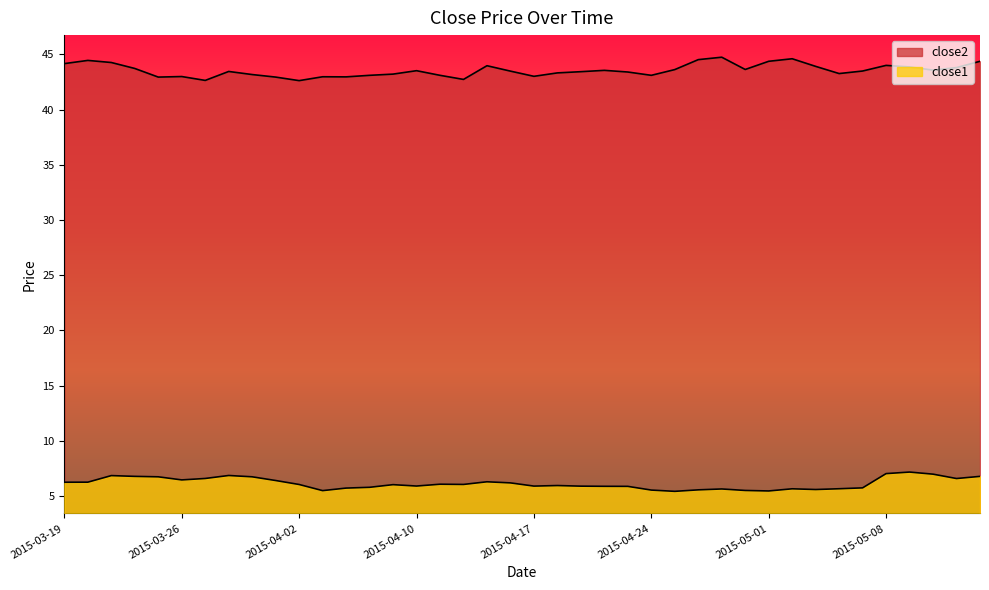

Reading right to left, list all the values displayed in this chart.

close2: 44.4	43.8	43.6	43.9	44.0	43.5	43.3	43.9	44.6	44.4	43.6	44.7	44.5	43.6	43.1	43.4	43.5	43.4	43.3	43.0	43.5	44.0	42.7	43.1	43.5	43.2	43.1	43.0	43.0	42.6	42.9	43.2	43.4	42.6	43.0	42.9	43.7	44.3	44.4	44.2
close1: 6.8	6.6	7.0	7.2	7.0	5.8	5.7	5.6	5.7	5.5	5.5	5.7	5.6	5.4	5.6	5.9	5.9	5.9	6.0	5.9	6.2	6.3	6.1	6.1	5.9	6.0	5.8	5.7	5.5	6.1	6.4	6.8	6.9	6.6	6.5	6.8	6.8	6.9	6.3	6.3